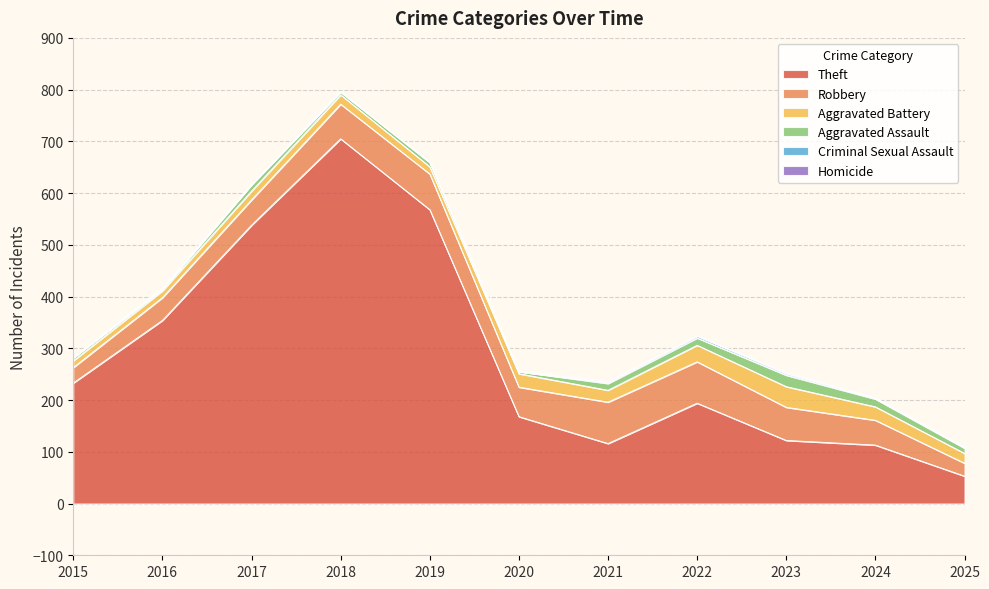

Reading right to left, what are all the values shown in this chart?

Theft: 53	113	122	194	116	168	568	705	538	354	233
Robbery: 25	48	64	80	80	57	69	67	49	44	30
Aggravated Battery: 19	26	40	32	23	26	14	18	17	13	13
Aggravated Assault: 10	15	22	14	13	4	8	5	12	3	6
Criminal Sexual Assault: 2	2	3	4	2	0	1	2	1	2	0
Homicide: 1	0	2	0	2	1	0	0	0	0	0